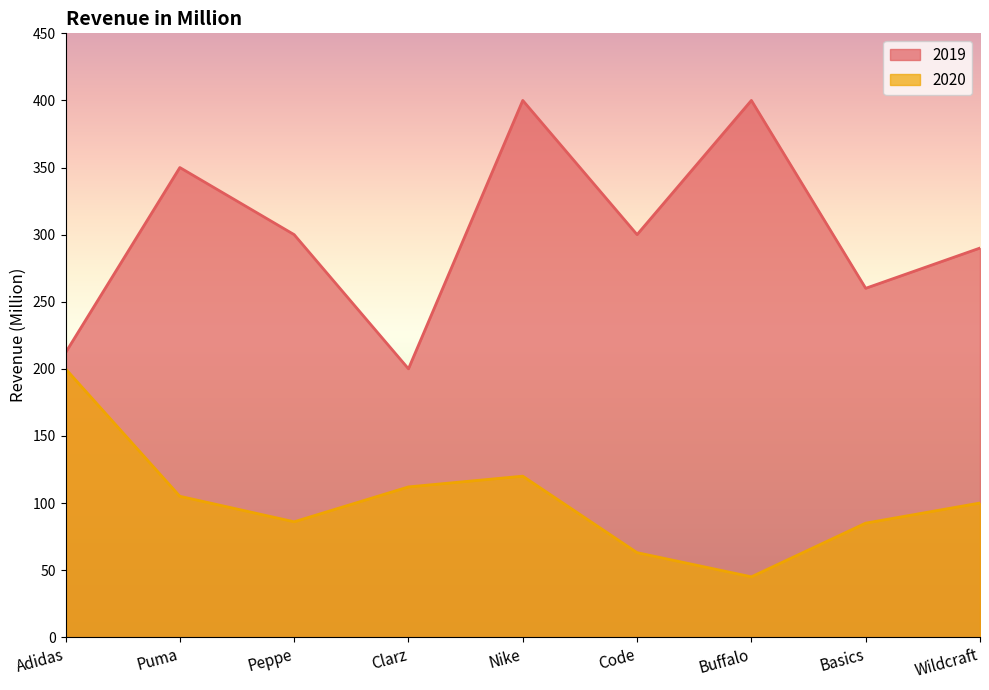

Does the chart display data point markers on the line(s)?

No